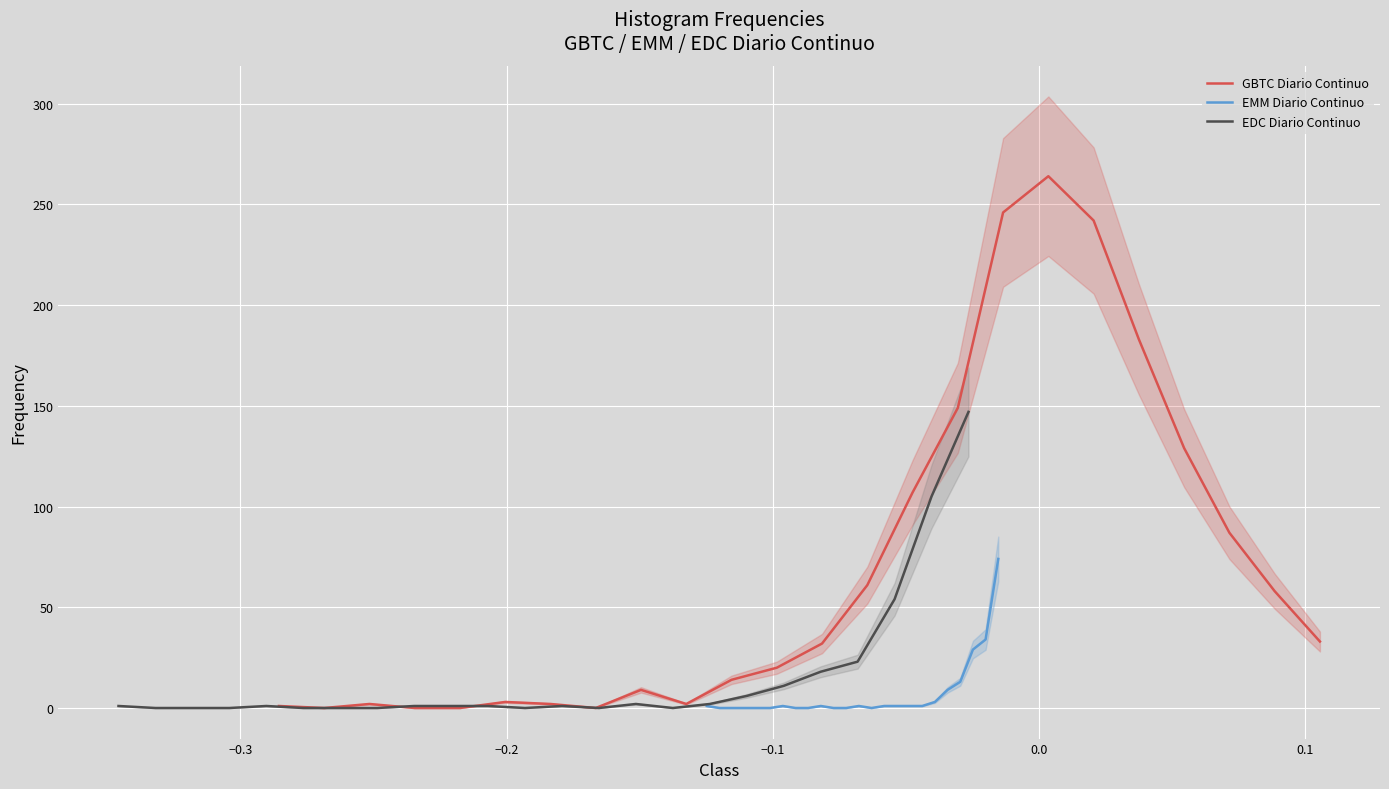

At which category does GBTC Diario Continuo reach its first local peak?

−0.2